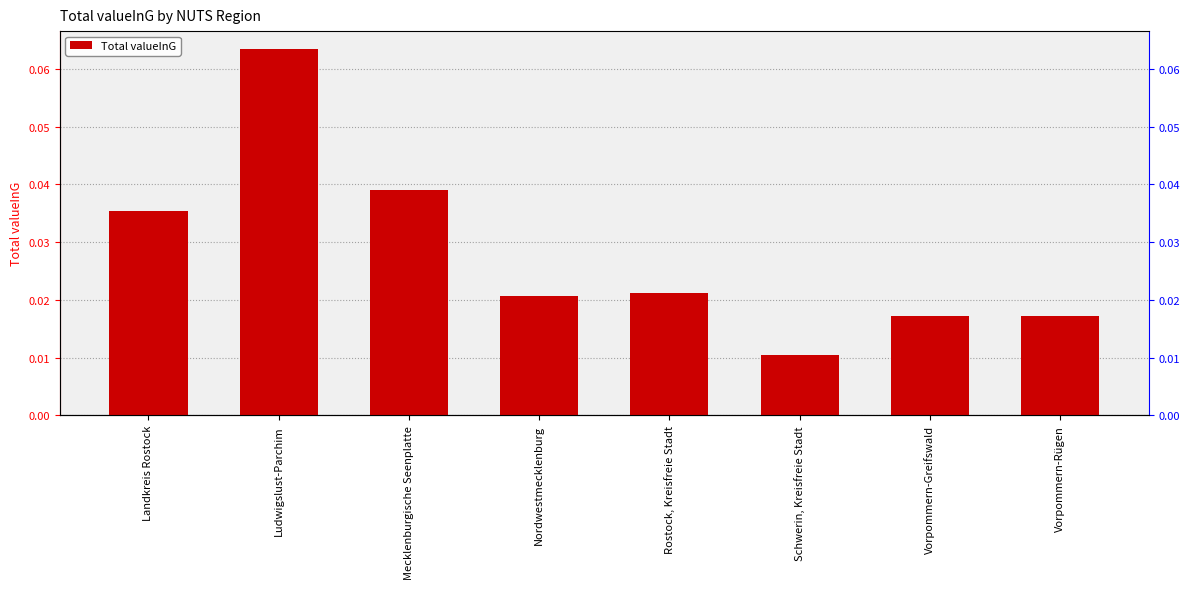

List the labels in order of value, smallest first.

Schwerin, Kreisfreie Stadt, Vorpommern-Rügen, Vorpommern-Greifswald, Nordwestmecklenburg, Rostock, Kreisfreie Stadt, Landkreis Rostock, Mecklenburgische Seenplatte, Ludwigslust-Parchim